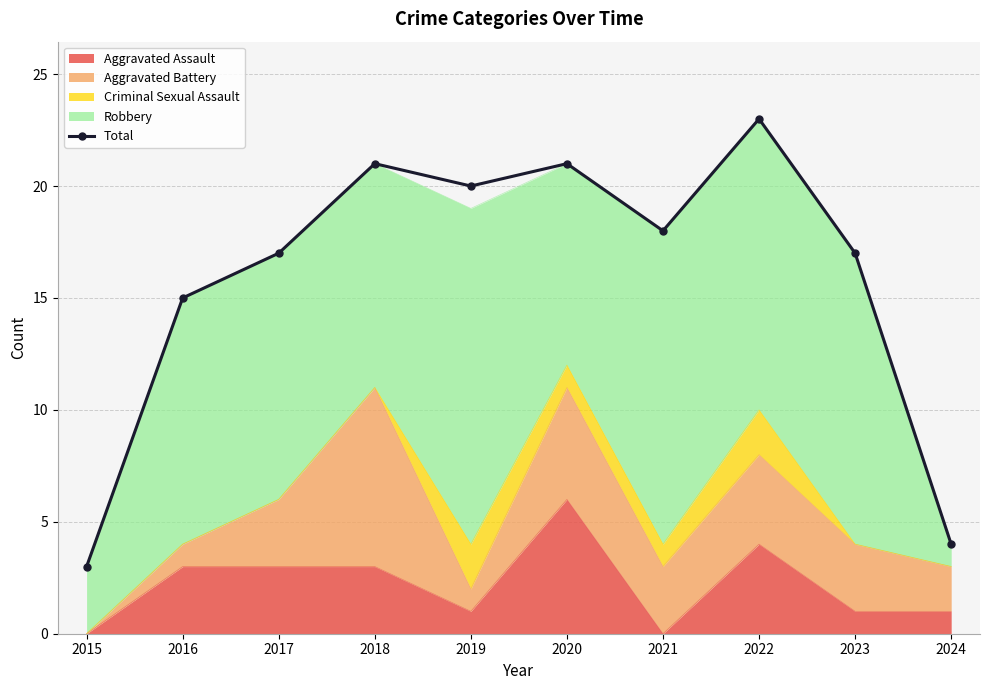

Reading left to right, extract all data points from this chart.

2015=3	2016=15	2017=17	2018=21	2019=20	2020=21	2021=18	2022=23	2023=17	2024=4